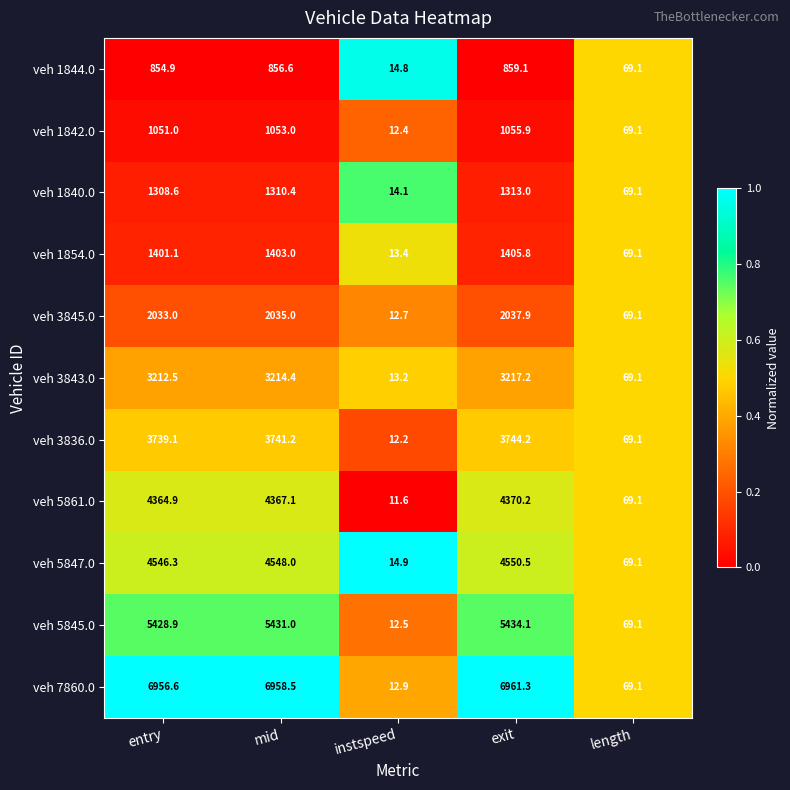

Which category has the lowest value across all series?

instspeed